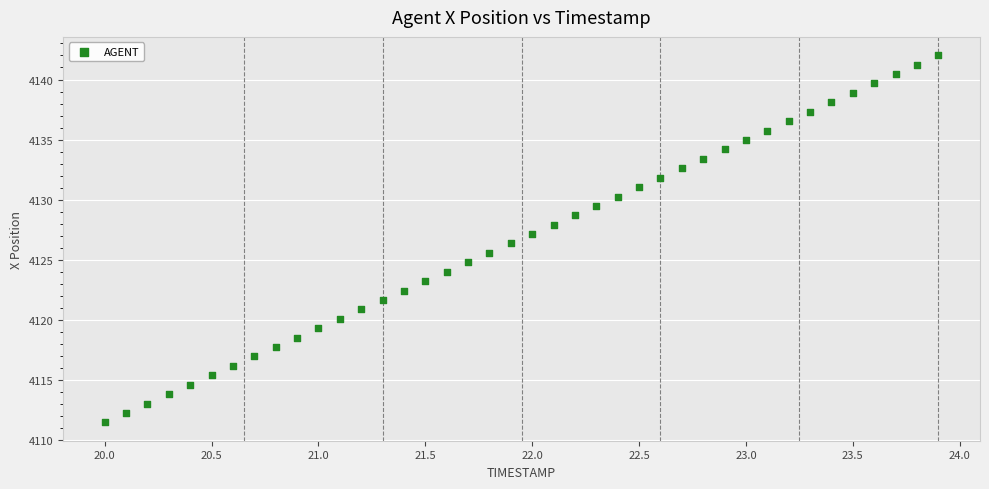

What is the range of X values (max minus min)?

3.9